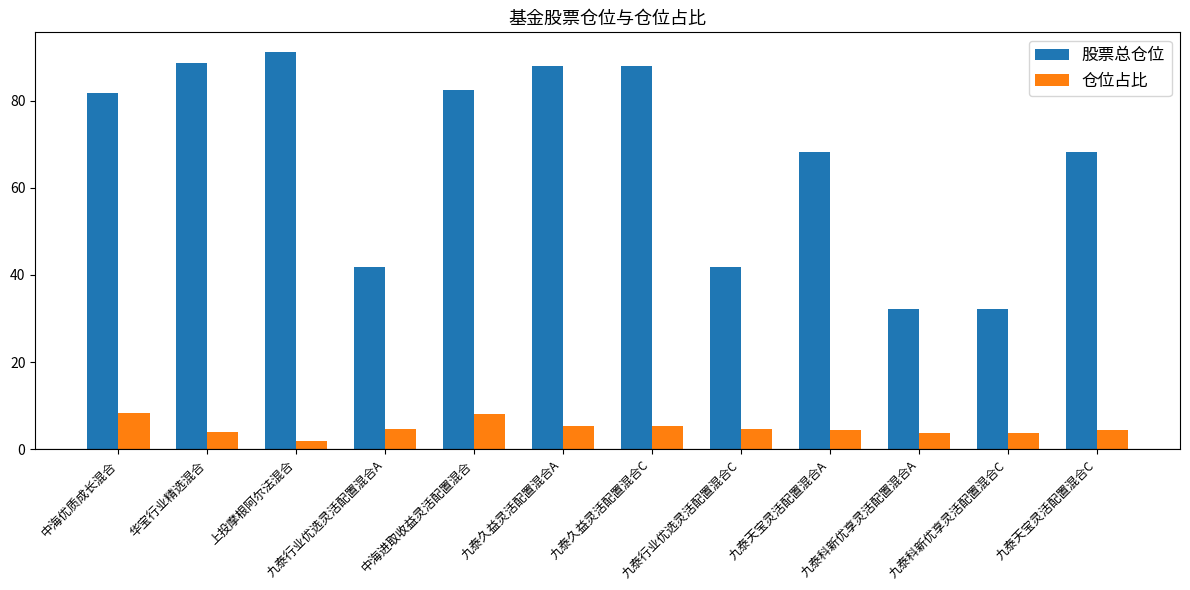

What is the spread (max minus min) of values at 九泰久益灵活配置混合C?

82.7